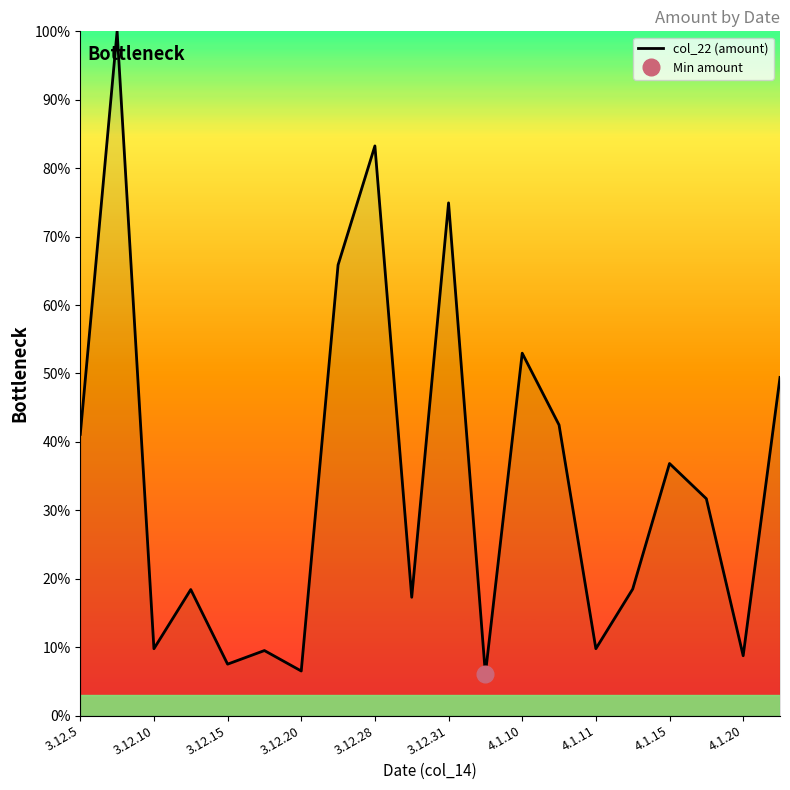

Is it true that col_22 (amount) equals 55.2 at 3.12.5?

False